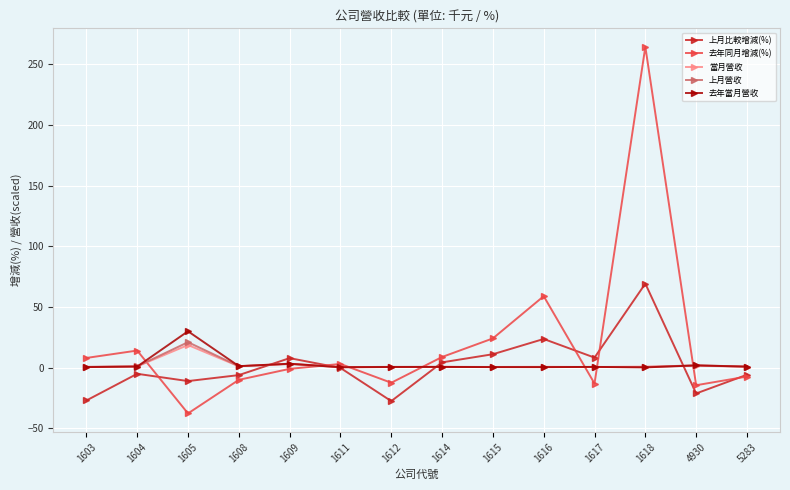

What is the approximate value of 上月營收 at 1618?

0.5